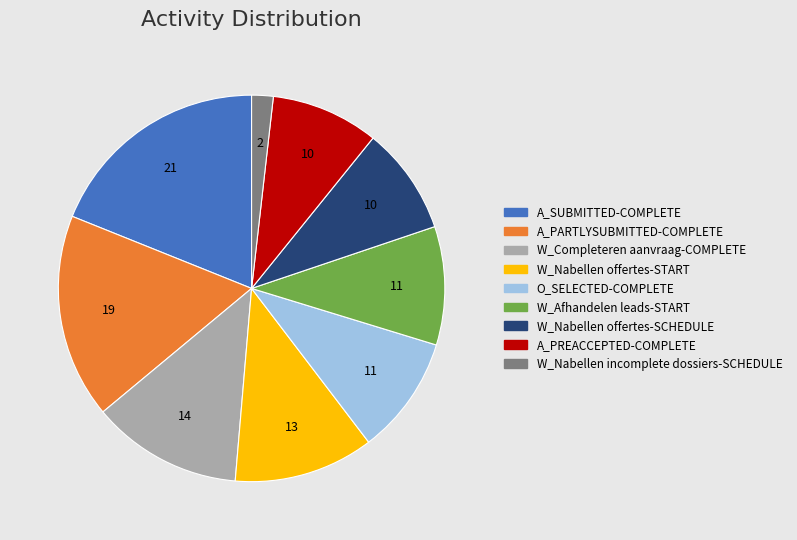

Is there any slice that represents more than half of the pie?

No